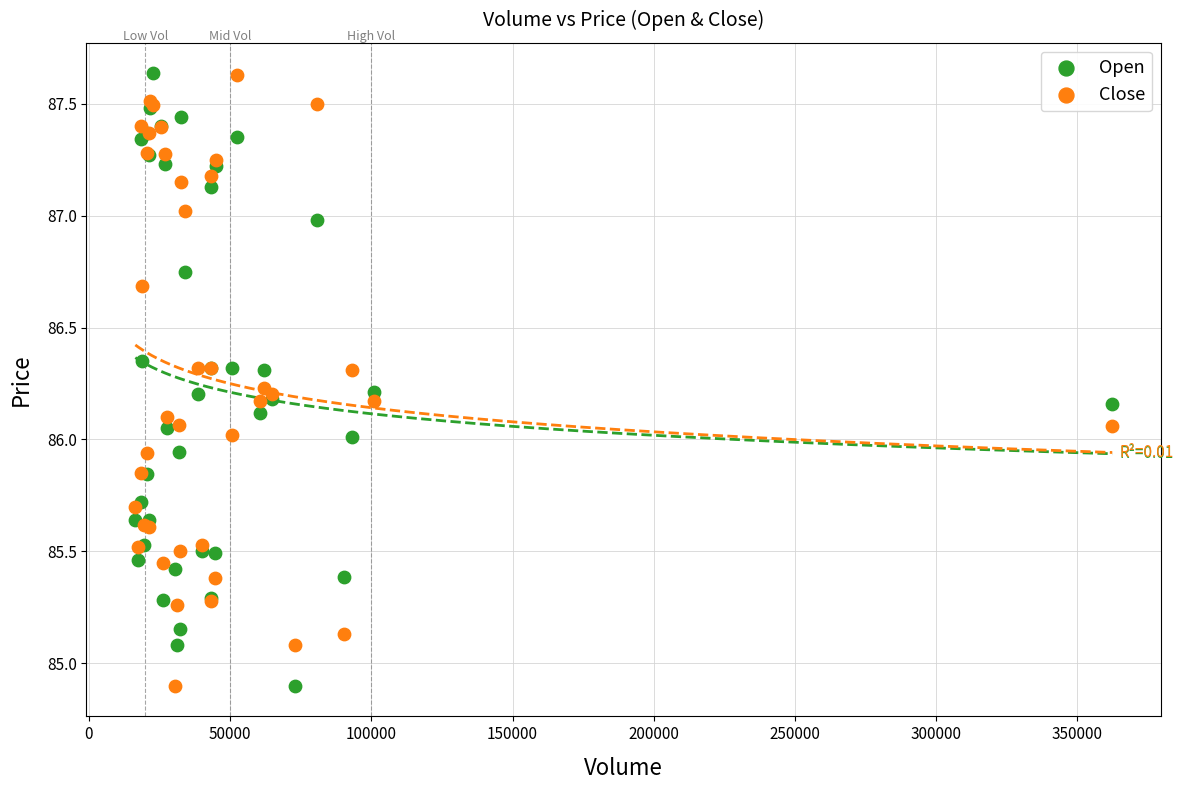

What is the X range (max minus min) for the scatter plot?

345983.0